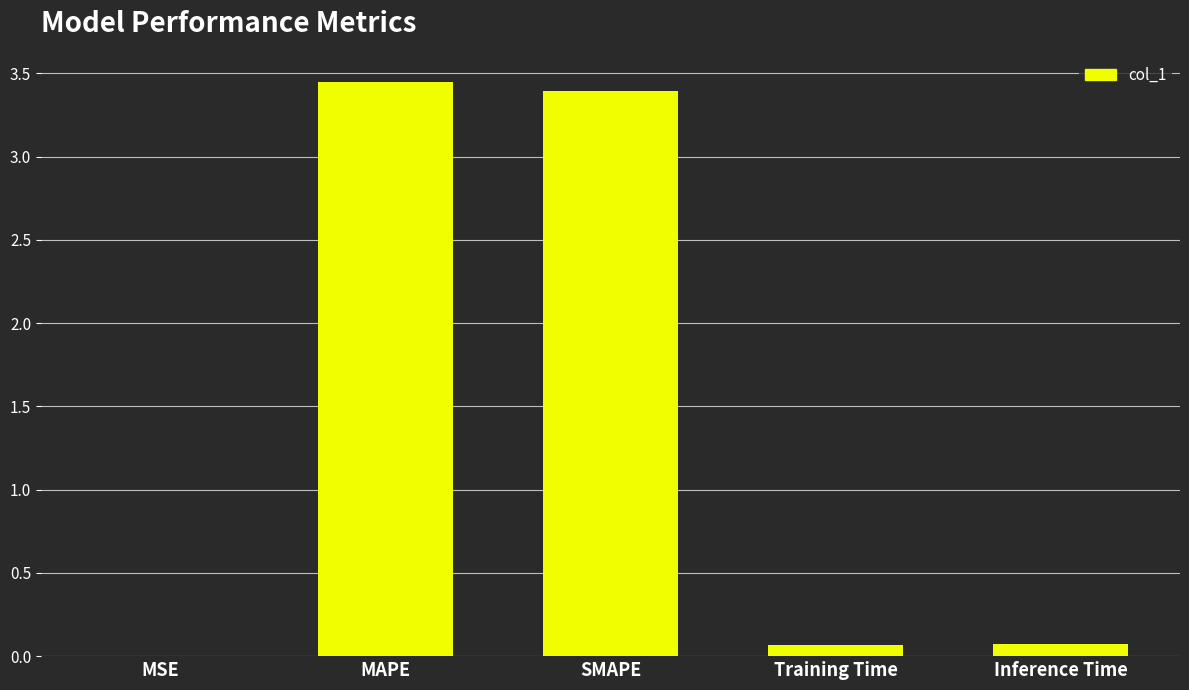

Between MSE and Inference Time, which is larger?

Inference Time